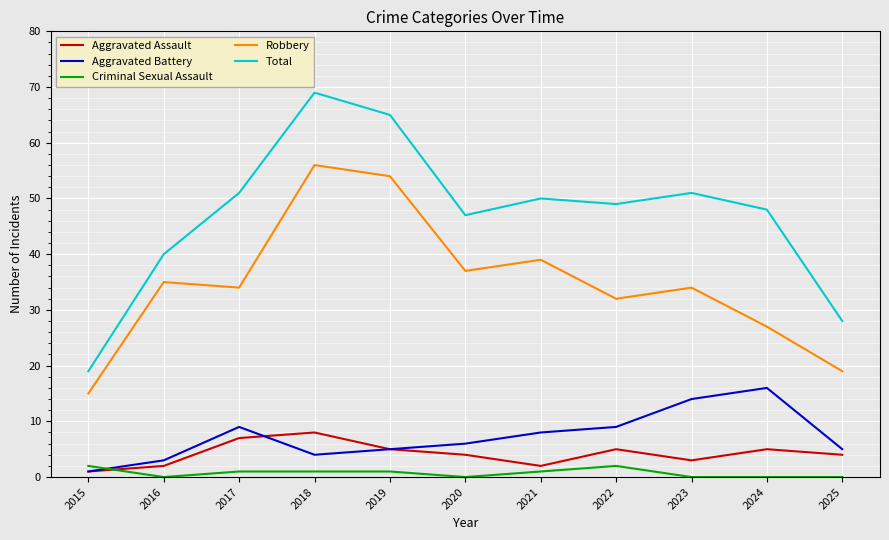

How many series are shown in this chart?

5